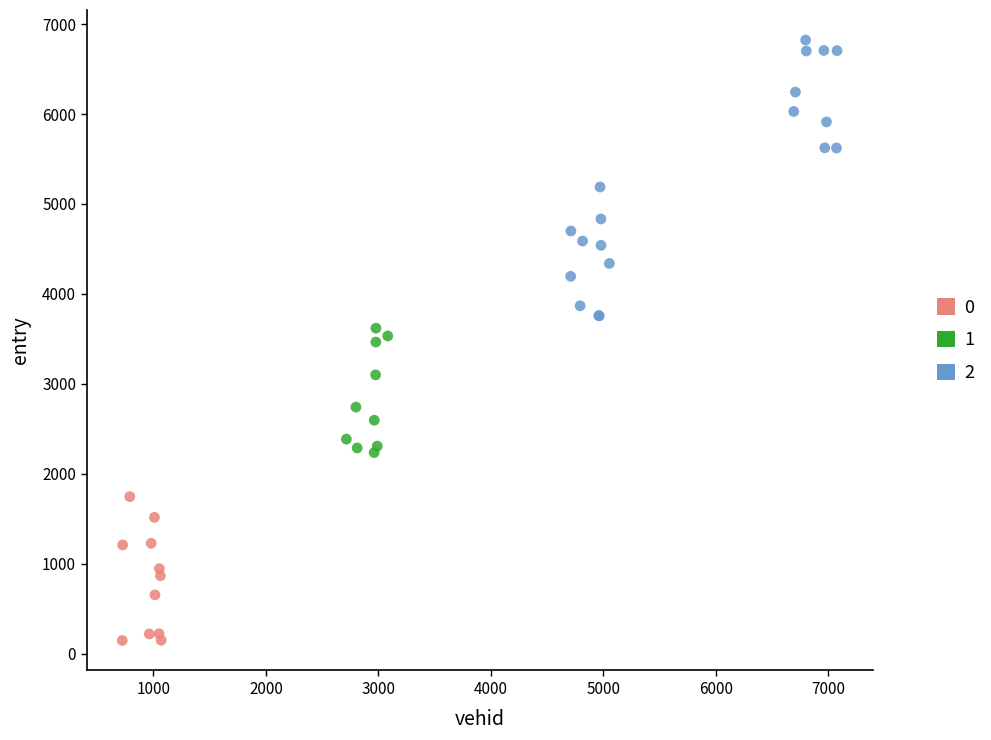

Which series contains the lowest Y value?

0